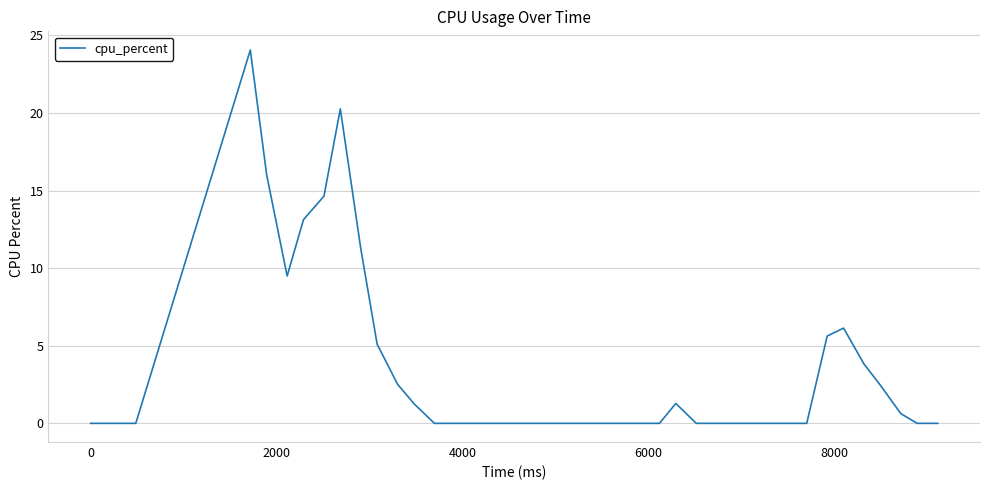

Does the chart have visible grid lines?

Yes